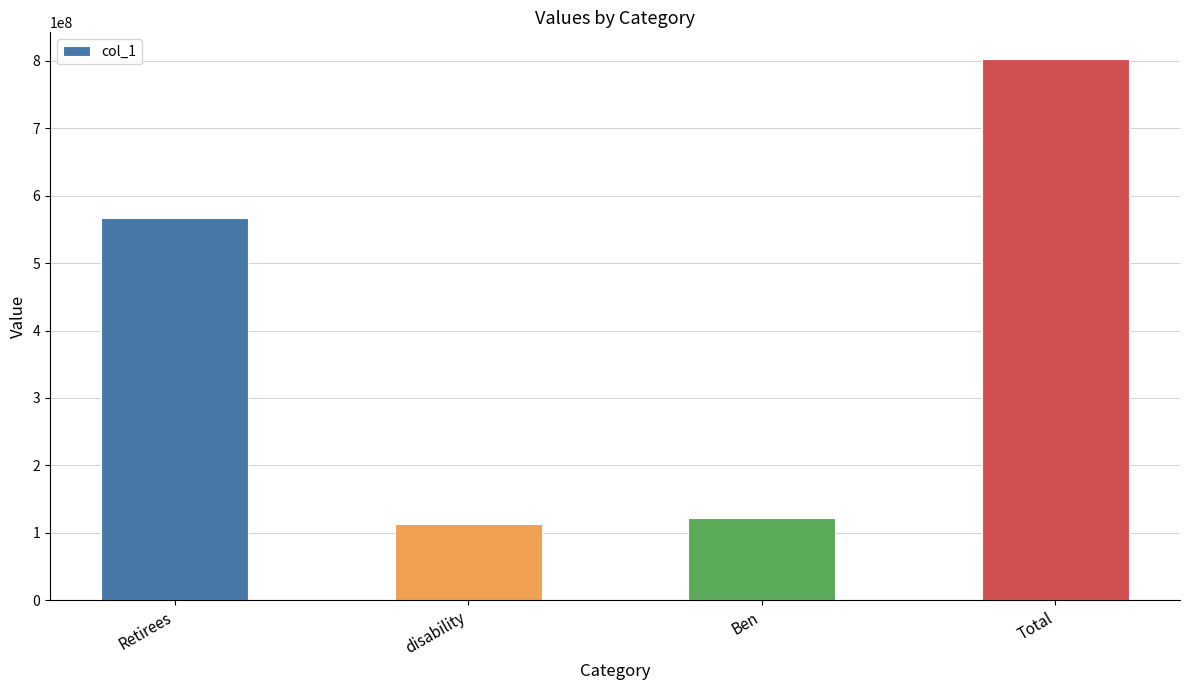

At which category does the chart reach its peak across all series?

Total